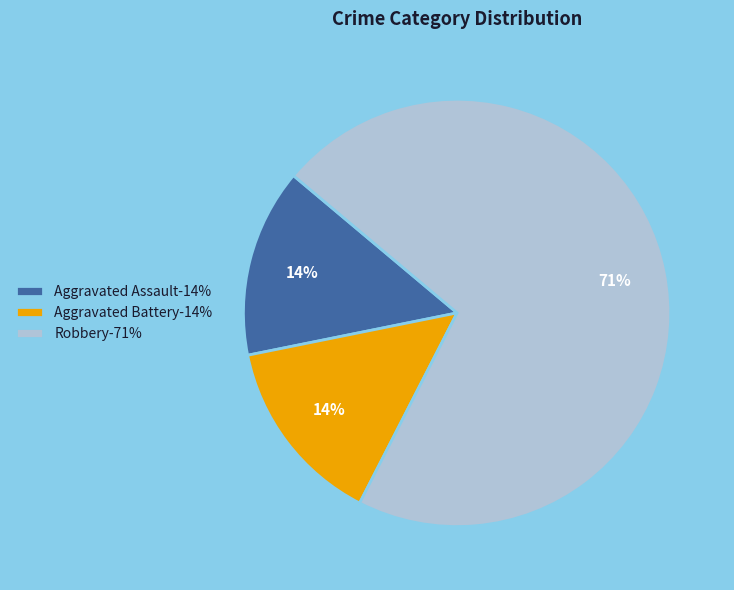

Approximately how many times larger is the value at Aggravated Assault compared to Robbery?

0.2